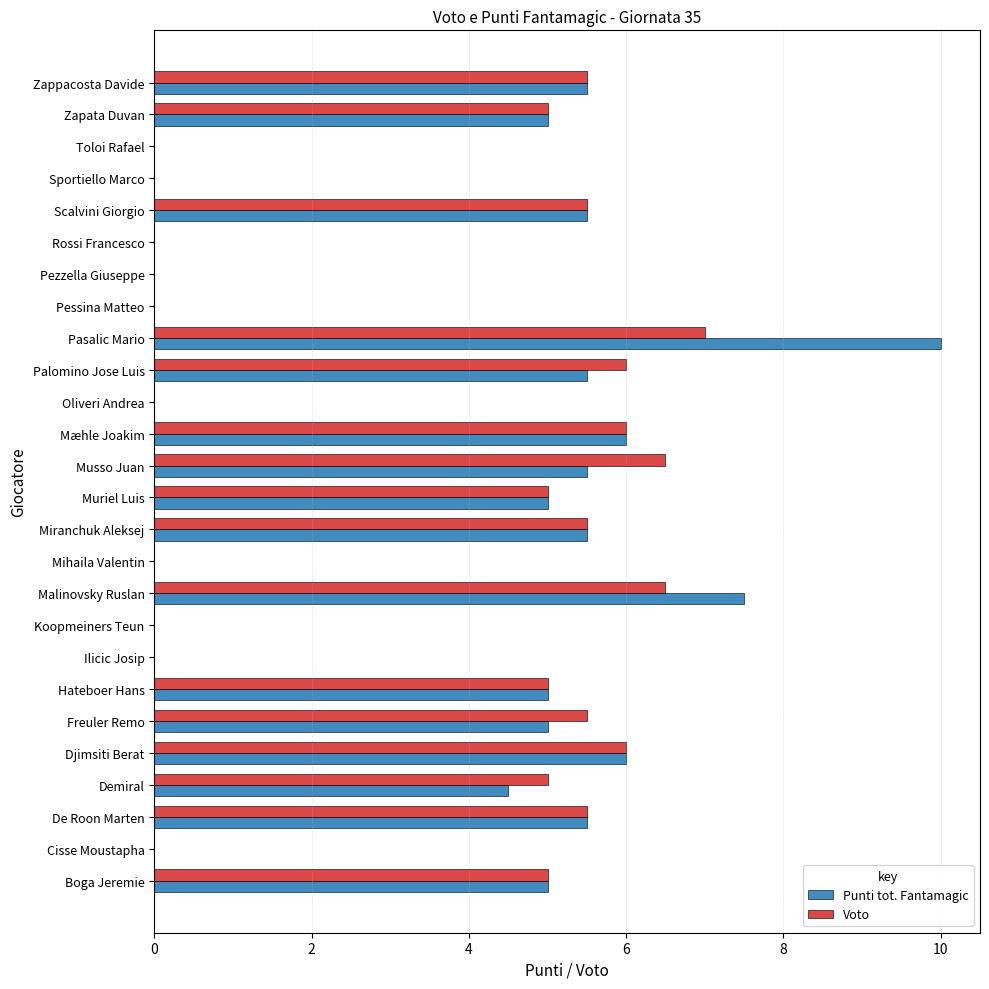

What value does the Punti tot. Fantamagic series have at Miranchuk Aleksej?

5.5